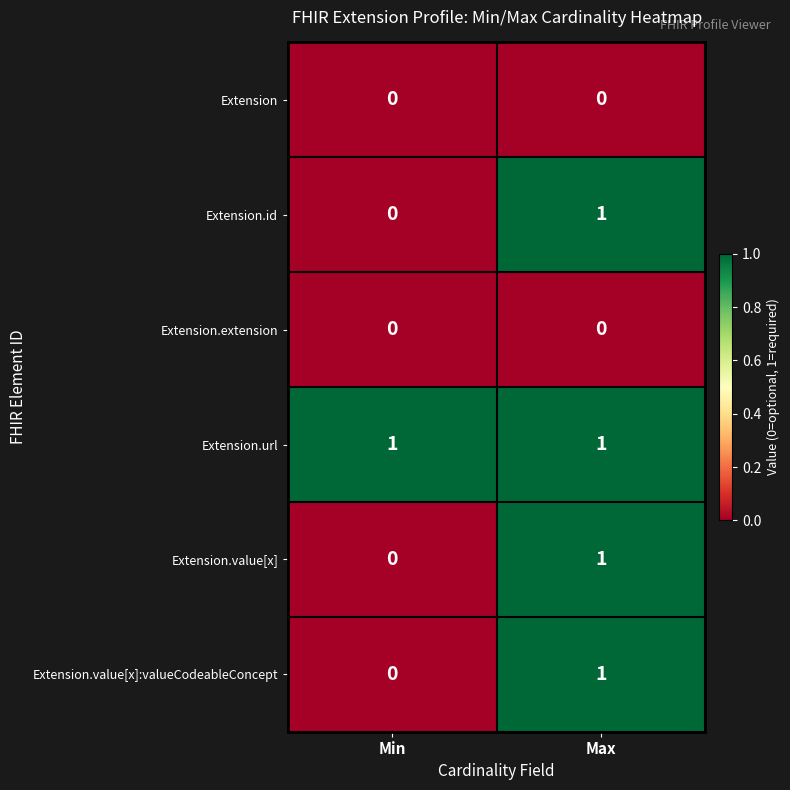

Is it true that Extension.extension equals 0 at Max?

True